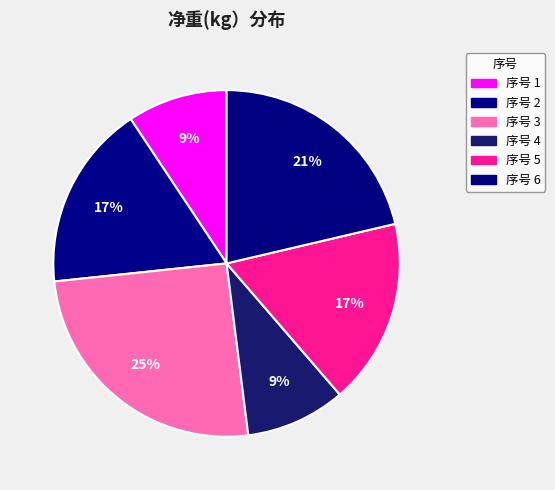

Rank the categories by value from highest to lowest.

3, 6, 2, 5, 1, 4